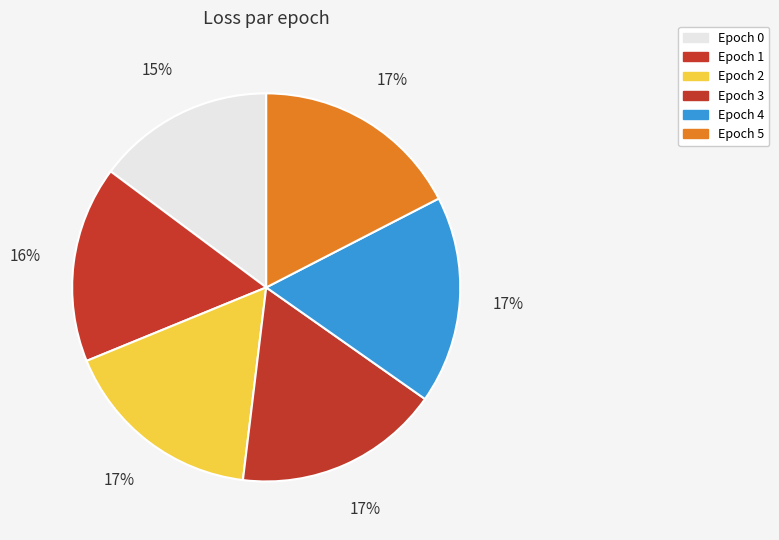

How many segments does this pie chart have?

6